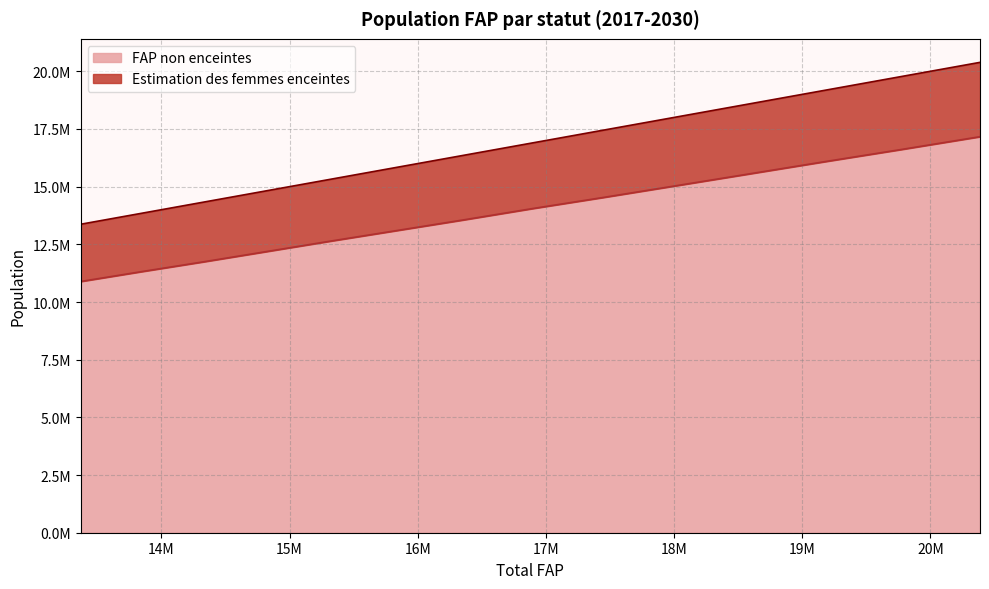

The FAP non enceintes series shows 7772486.7 at 2023. True or false?

False